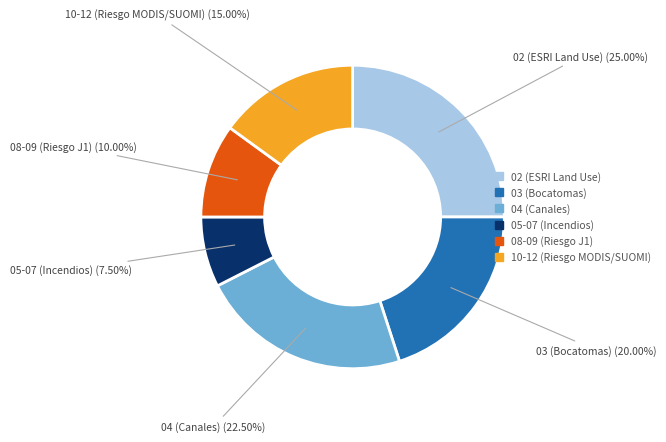

Is there a majority slice in this chart?

No